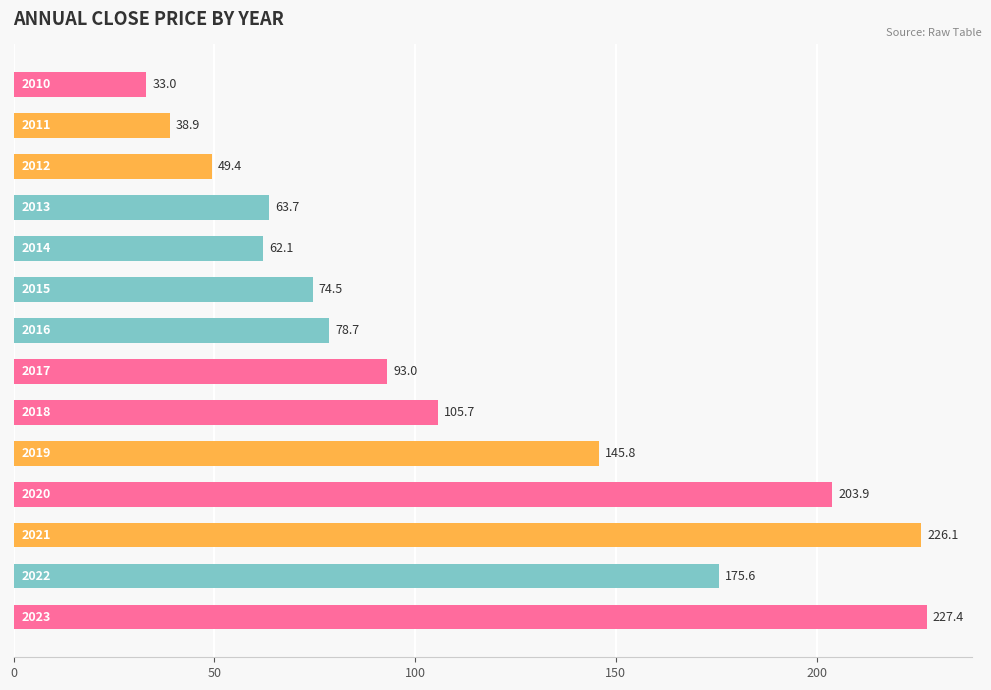

What is the value of the 13th bar from the top?

175.6